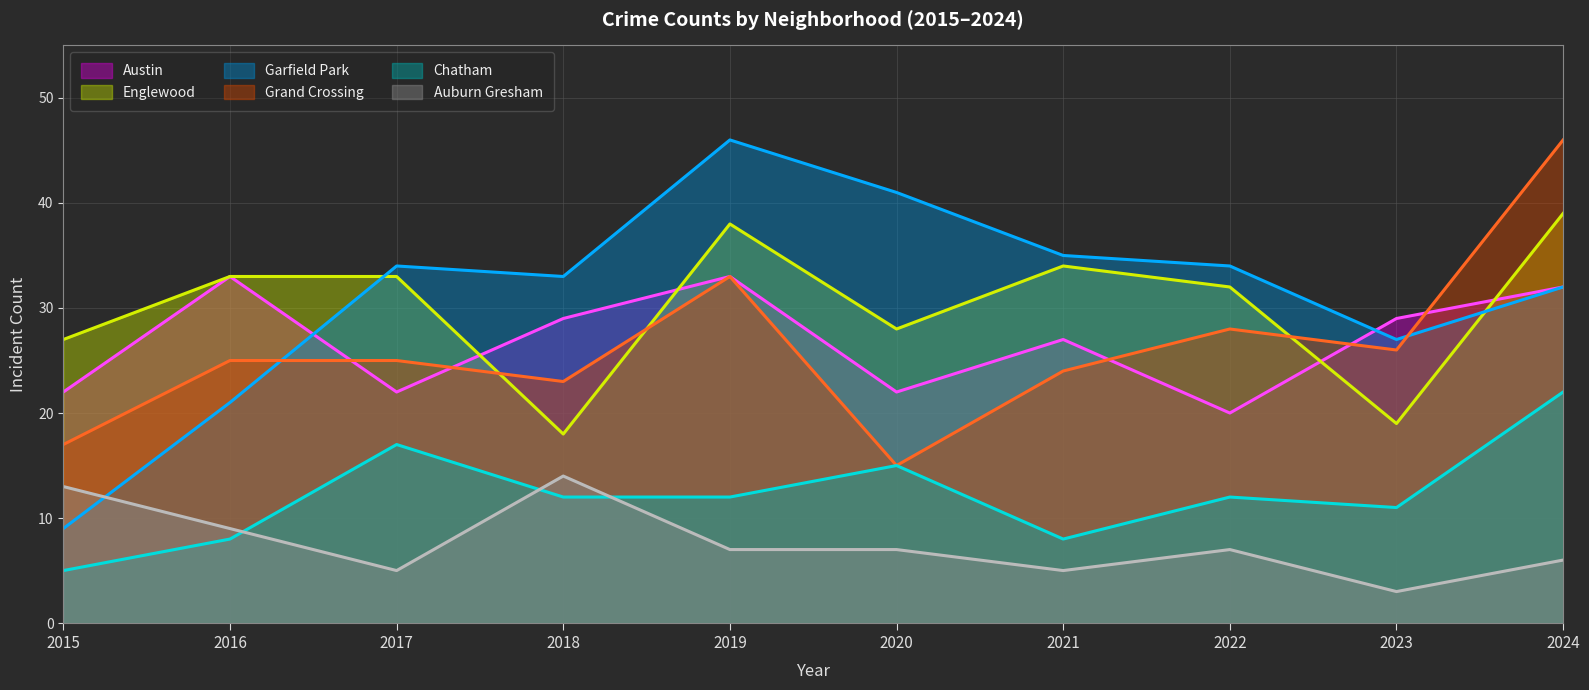

Which category has the lowest value in the Auburn Gresham series?

2023